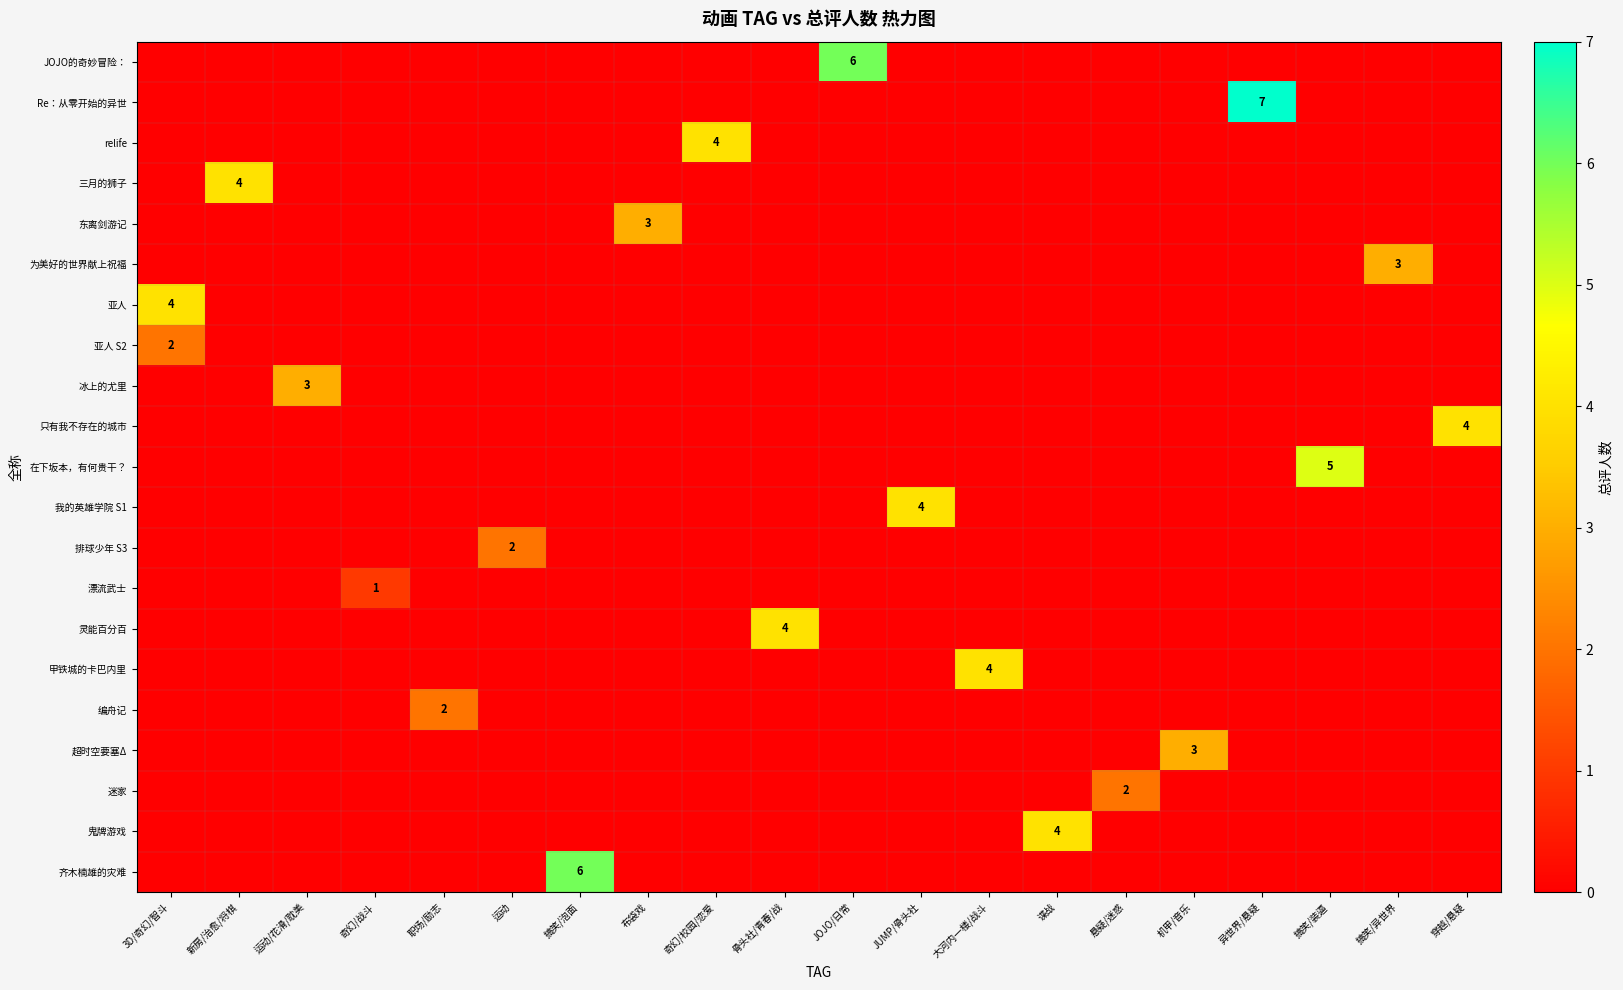

Reading left to right, what are all the values shown in this chart?

row_0: 0	0	0	0	0	0	0	0	0	0	6	0	0	0	0	0	0	0	0	0
row_1: 0	0	0	0	0	0	0	0	0	0	0	0	0	0	0	0	7	0	0	0
row_2: 0	0	0	0	0	0	0	0	4	0	0	0	0	0	0	0	0	0	0	0
row_3: 0	4	0	0	0	0	0	0	0	0	0	0	0	0	0	0	0	0	0	0
row_4: 0	0	0	0	0	0	0	3	0	0	0	0	0	0	0	0	0	0	0	0
row_5: 0	0	0	0	0	0	0	0	0	0	0	0	0	0	0	0	0	0	3	0
row_6: 4	0	0	0	0	0	0	0	0	0	0	0	0	0	0	0	0	0	0	0
row_7: 2	0	0	0	0	0	0	0	0	0	0	0	0	0	0	0	0	0	0	0
row_8: 0	0	3	0	0	0	0	0	0	0	0	0	0	0	0	0	0	0	0	0
row_9: 0	0	0	0	0	0	0	0	0	0	0	0	0	0	0	0	0	0	0	4
row_10: 0	0	0	0	0	0	0	0	0	0	0	0	0	0	0	0	0	5	0	0
row_11: 0	0	0	0	0	0	0	0	0	0	0	4	0	0	0	0	0	0	0	0
row_12: 0	0	0	0	0	2	0	0	0	0	0	0	0	0	0	0	0	0	0	0
row_13: 0	0	0	1	0	0	0	0	0	0	0	0	0	0	0	0	0	0	0	0
row_14: 0	0	0	0	0	0	0	0	0	4	0	0	0	0	0	0	0	0	0	0
row_15: 0	0	0	0	0	0	0	0	0	0	0	0	4	0	0	0	0	0	0	0
row_16: 0	0	0	0	2	0	0	0	0	0	0	0	0	0	0	0	0	0	0	0
row_17: 0	0	0	0	0	0	0	0	0	0	0	0	0	0	0	3	0	0	0	0
row_18: 0	0	0	0	0	0	0	0	0	0	0	0	0	0	2	0	0	0	0	0
row_19: 0	0	0	0	0	0	0	0	0	0	0	0	0	4	0	0	0	0	0	0
row_20: 0	0	0	0	0	0	6	0	0	0	0	0	0	0	0	0	0	0	0	0